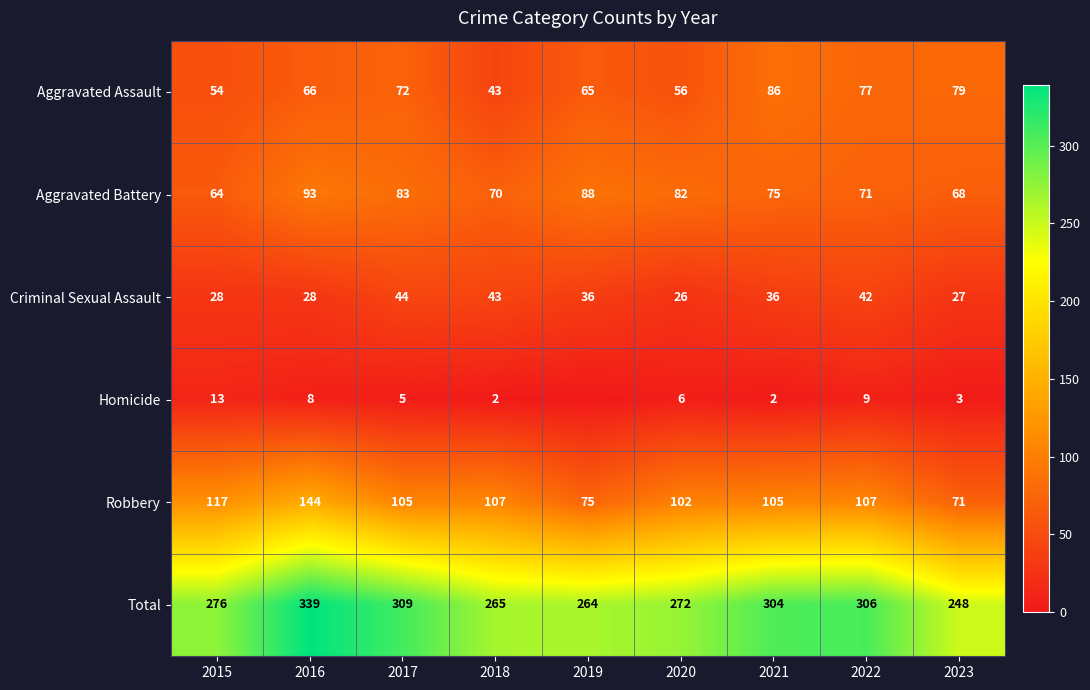

What is the approximate value of Criminal Sexual Assault at 2015, to the nearest 5?

30